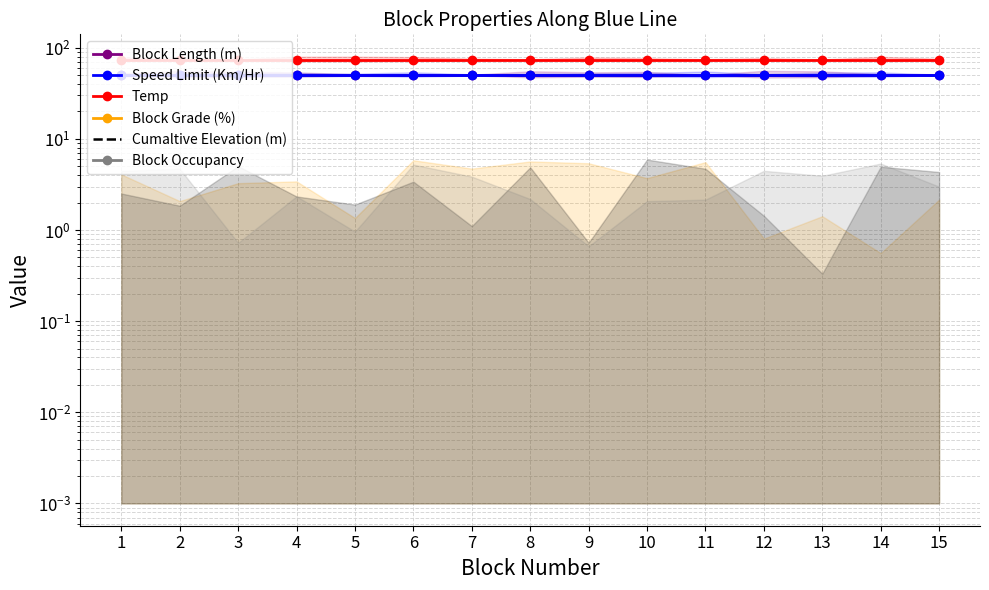

Reading left to right, list all the values displayed in this chart.

Block Length (m): 50	50	50	50	50	50	50	50	50	50	50	50	50	50	50
Speed Limit (Km/Hr): 50	50	50	50	50	50	50	50	50	50	50	50	50	50	50
Temp: 74	74	74	74	74	74	74	74	74	74	74	74	74	74	74
Block Grade (%): 0	0	0	0	0	0	0	0	0	0	0	0	0	0	0
Cumaltive Elevation (m): 0	0	0	0	0	0	0	0	0	0	0	0	0	0	0
Block Occupancy: 0	0	0	0	0	0	0	0	0	0	0	0	0	0	0